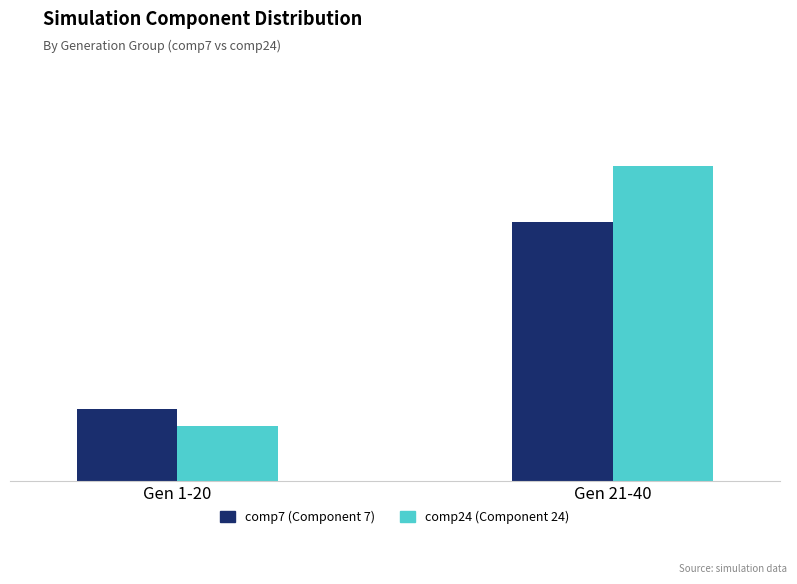

What position from the left is Gen 21-40?

2